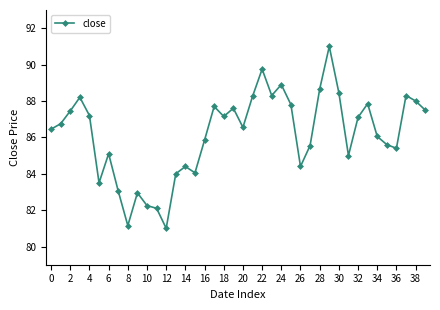

What is the maximum value shown in the chart?

91.0